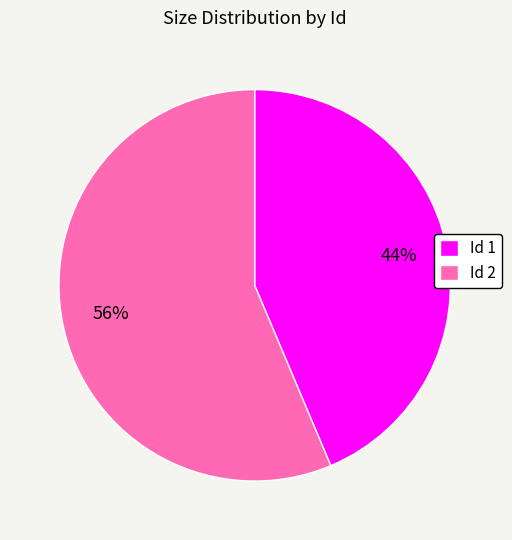

Rank the categories by value from lowest to highest.

Id 1, Id 2